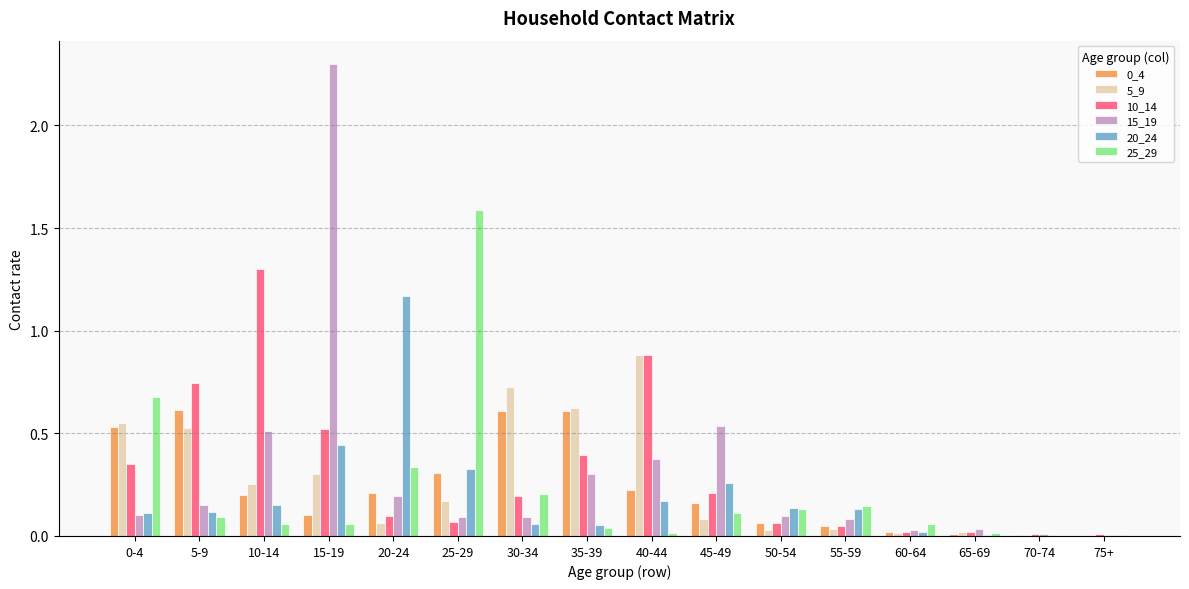

At which category is the sum across all series the highest?

15-19